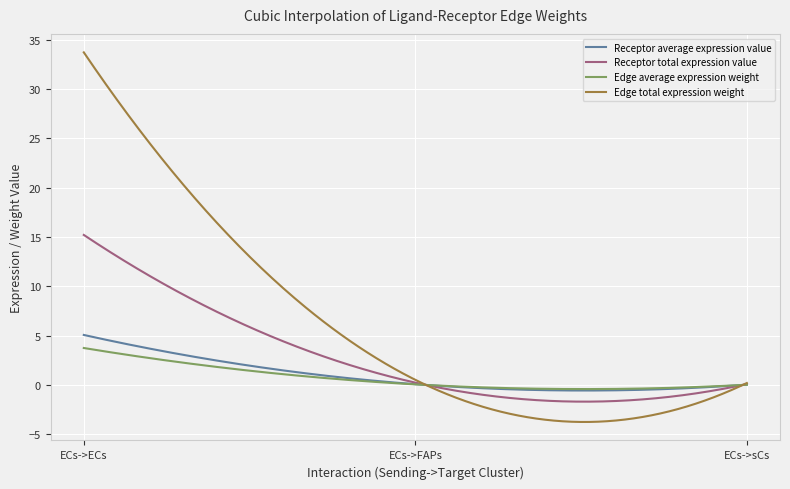

What is the minimum value shown in the chart?

-3.8